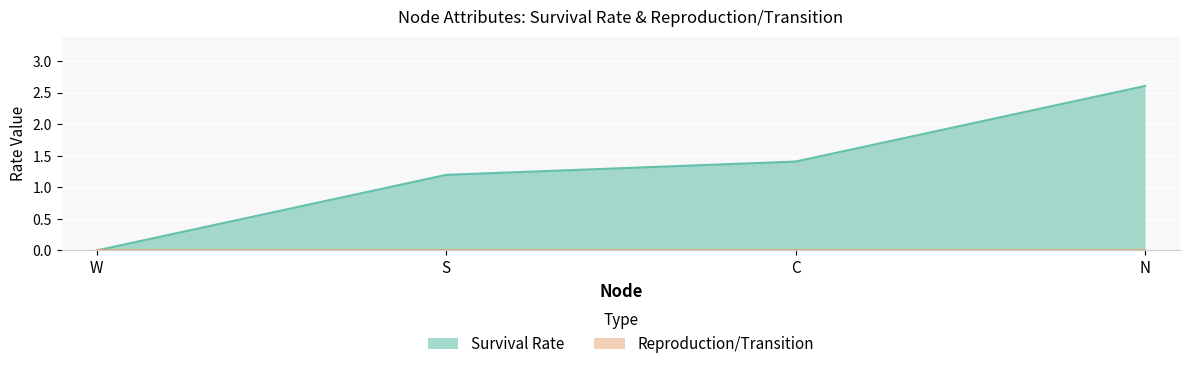

What position from the left is S?

2